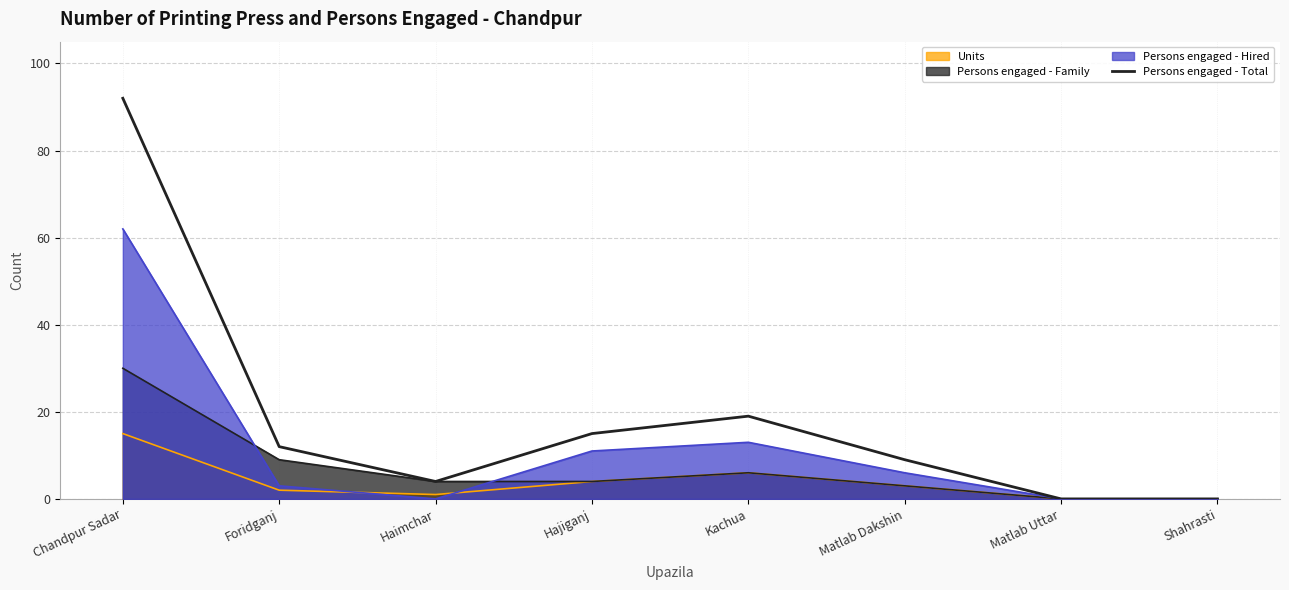

Count the number of values greater than 12.

3